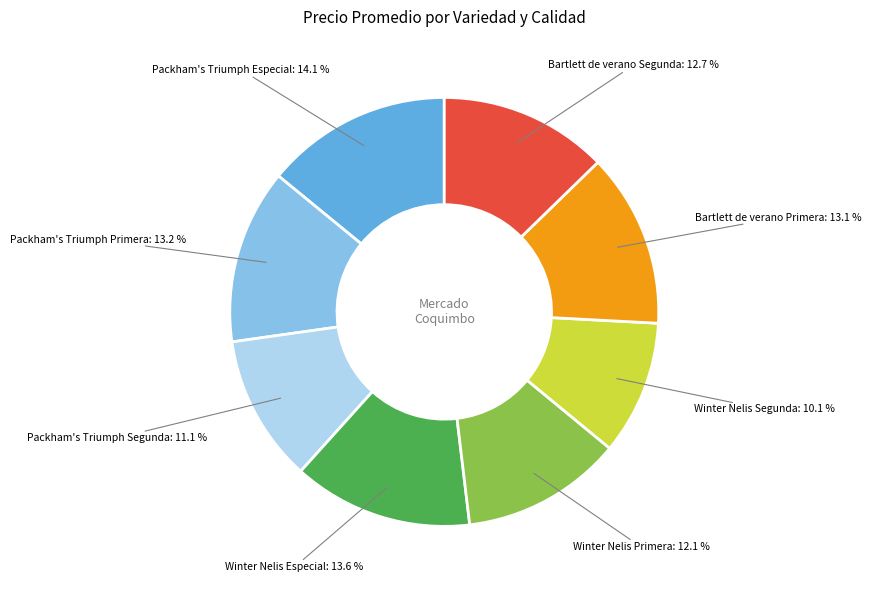

Which slice is the smallest?

Winter Nelis Segunda